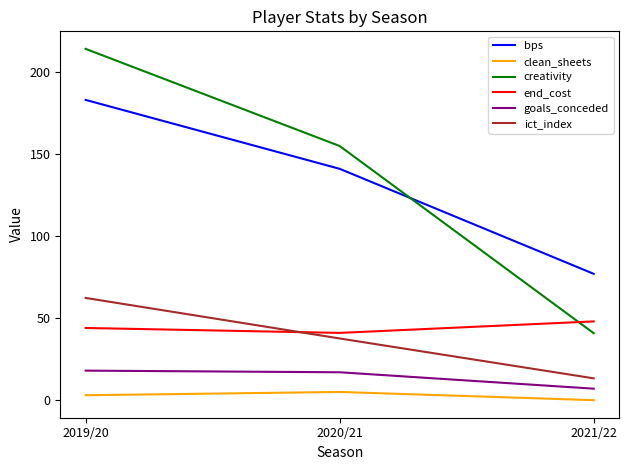

Which series has the largest range (max minus min)?

creativity